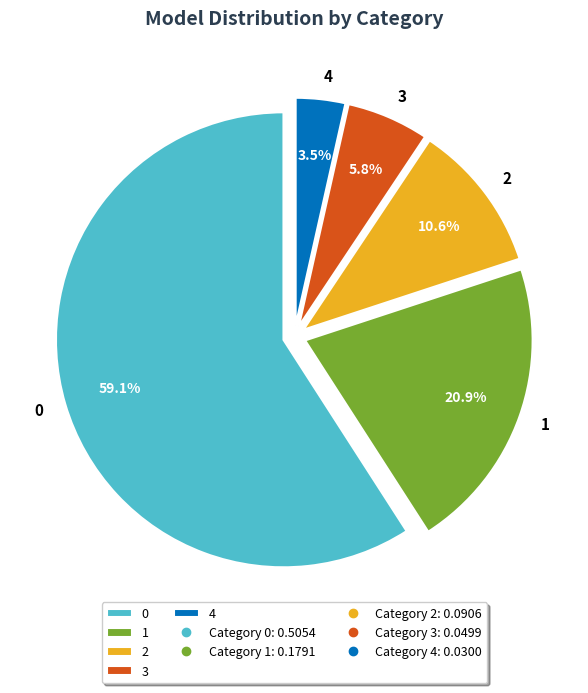

Is there any slice that represents more than half of the pie?

Yes